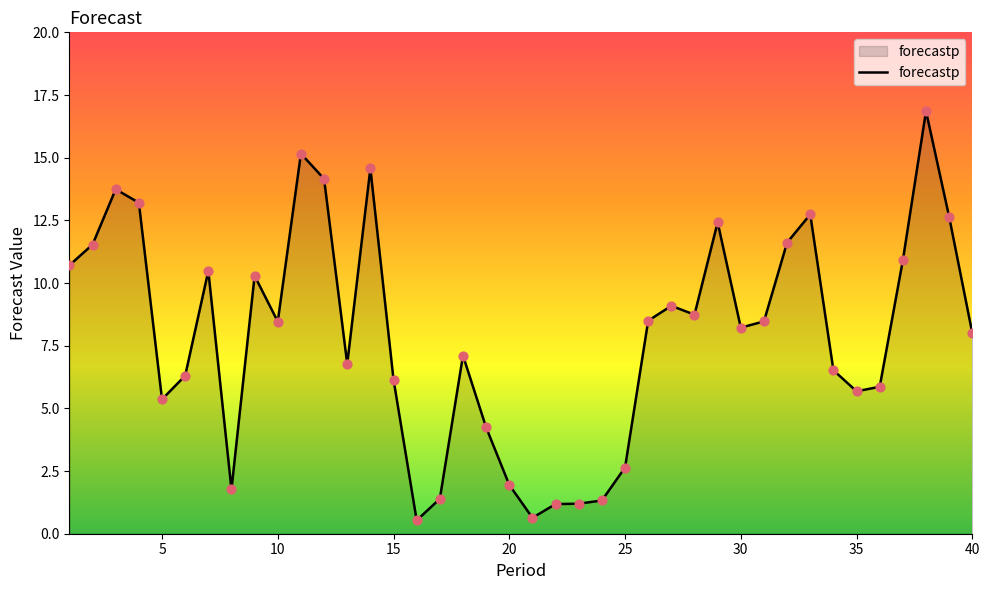

What is the smallest value displayed?

0.5